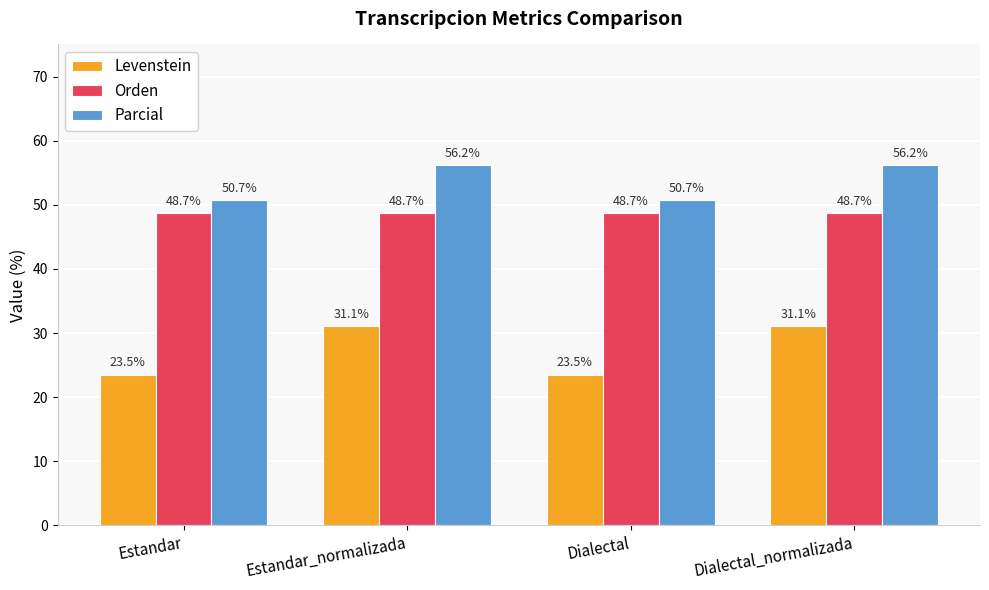

What is the average value of the Levenstein series?

27.3